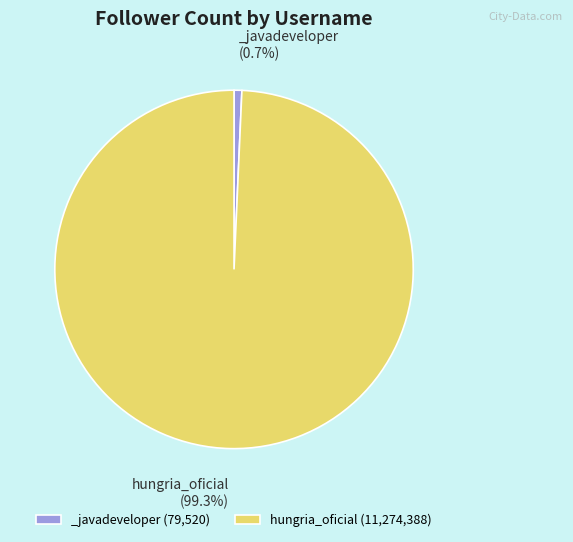

Is there a majority slice in this chart?

Yes